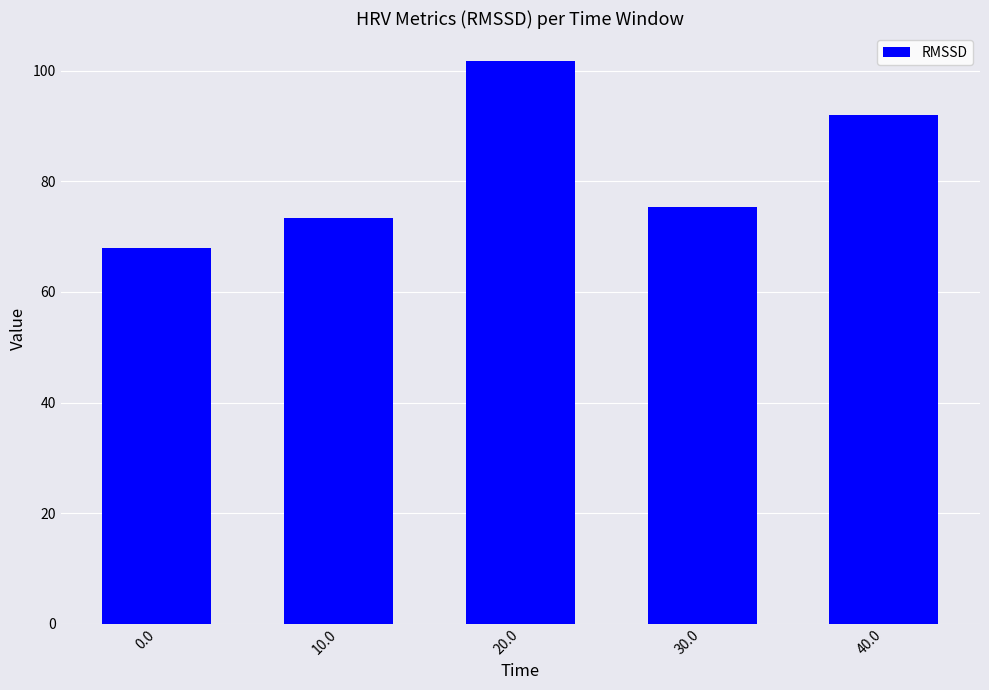

What is the average value?

82.1